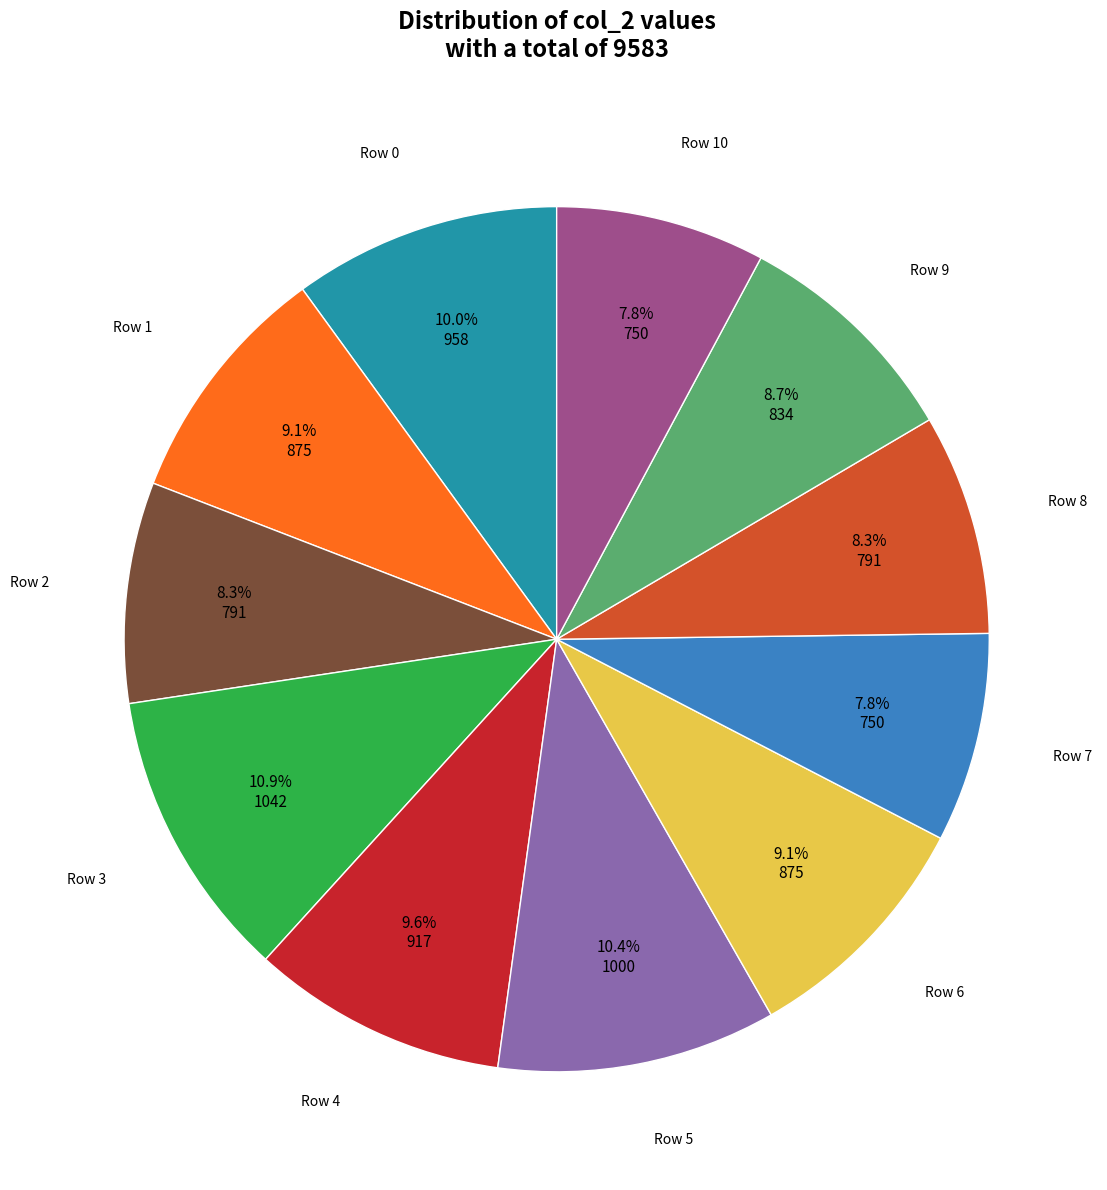

Which has a higher value, Row 3 or Row 2?

Row 3